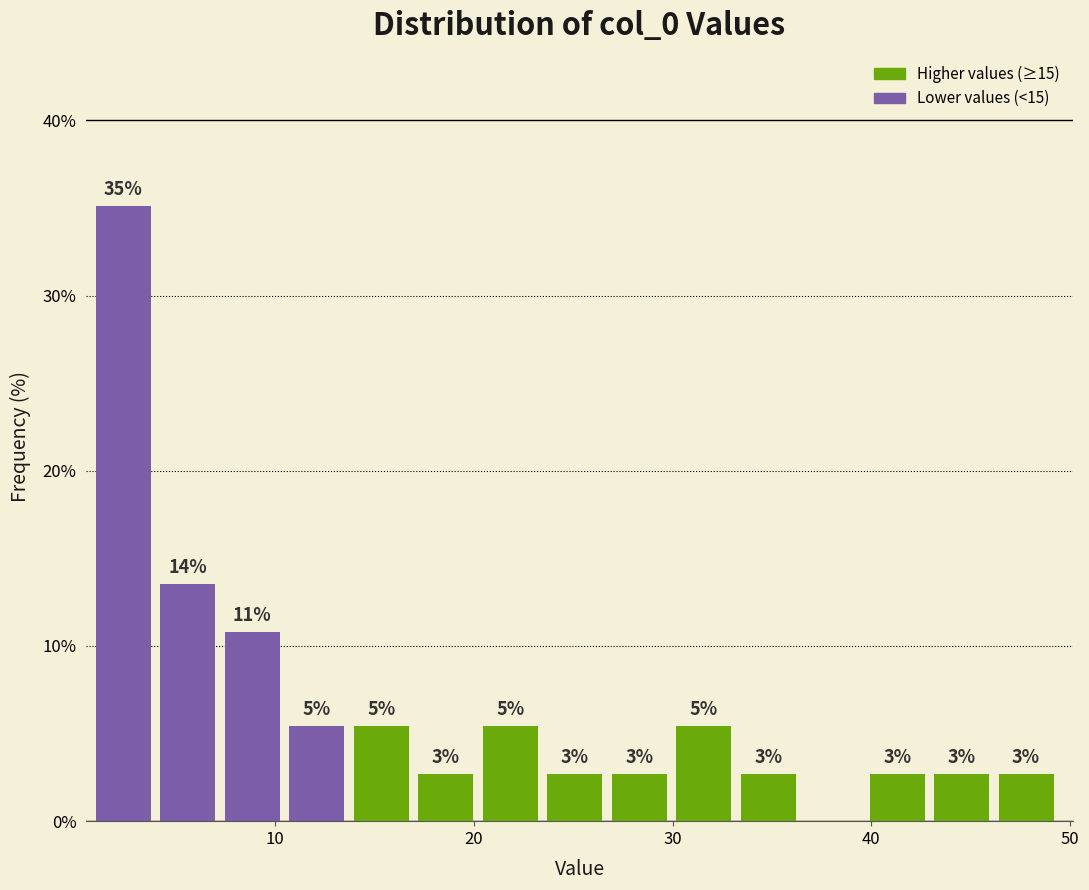

Around what value on the x-axis is the tallest bar? Give the approximate position of its centre, as read against the axis.

2